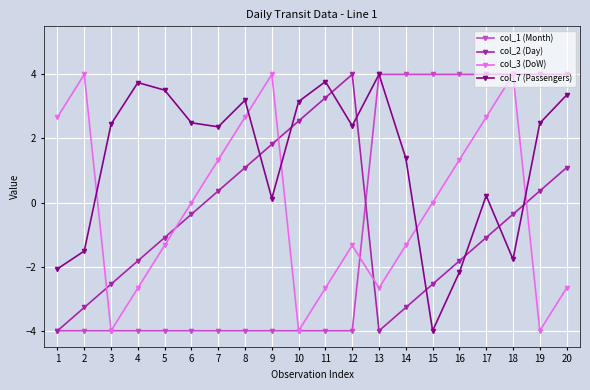

Which series has the largest total across all categories?

col_7 (Passengers)